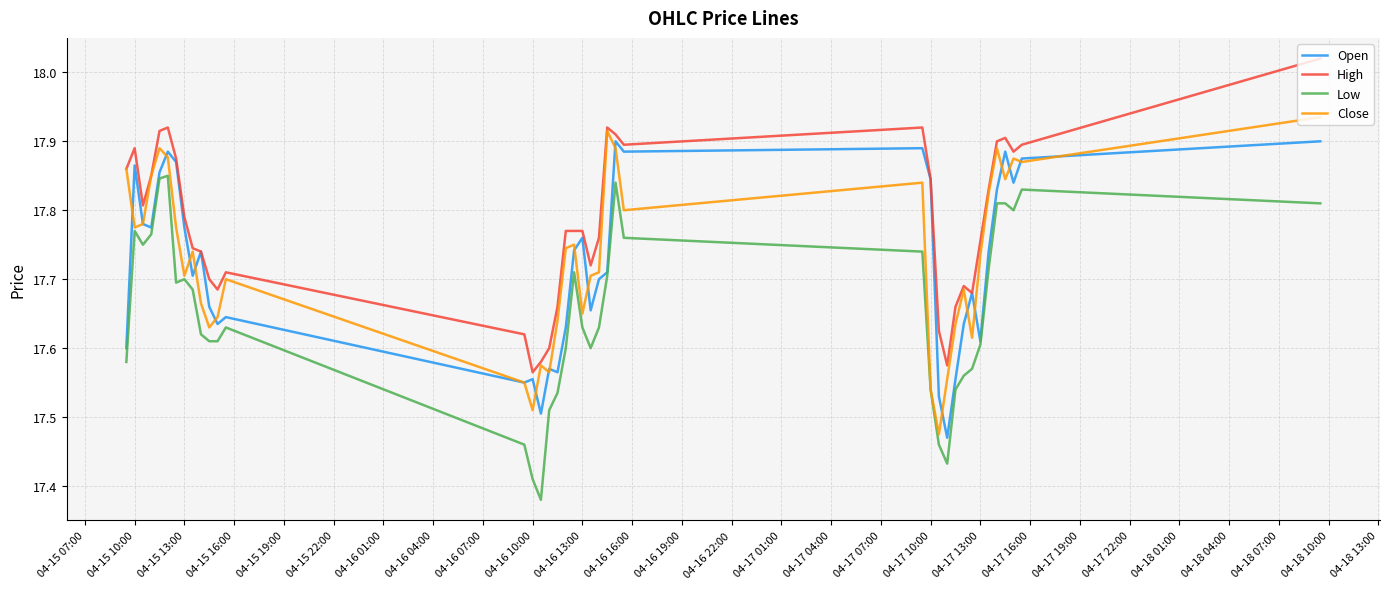

List the series in order of their peak value, lowest first.

Low, Open, Close, High